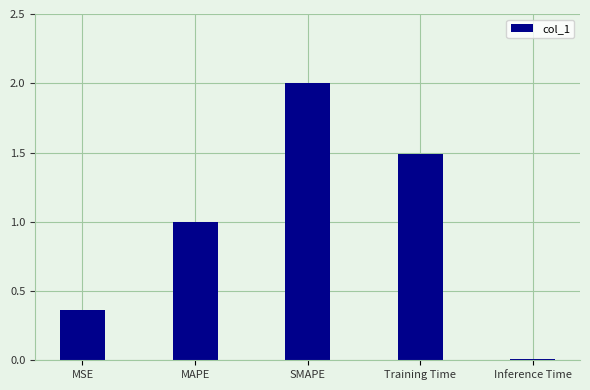

What is the sum of the values at Training Time and MSE?

1.9